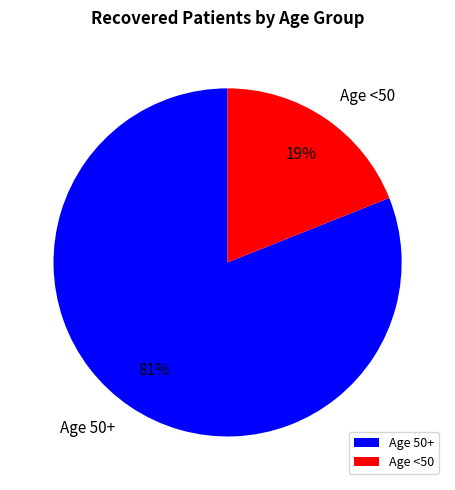

Is there any slice that represents more than half of the pie?

Yes